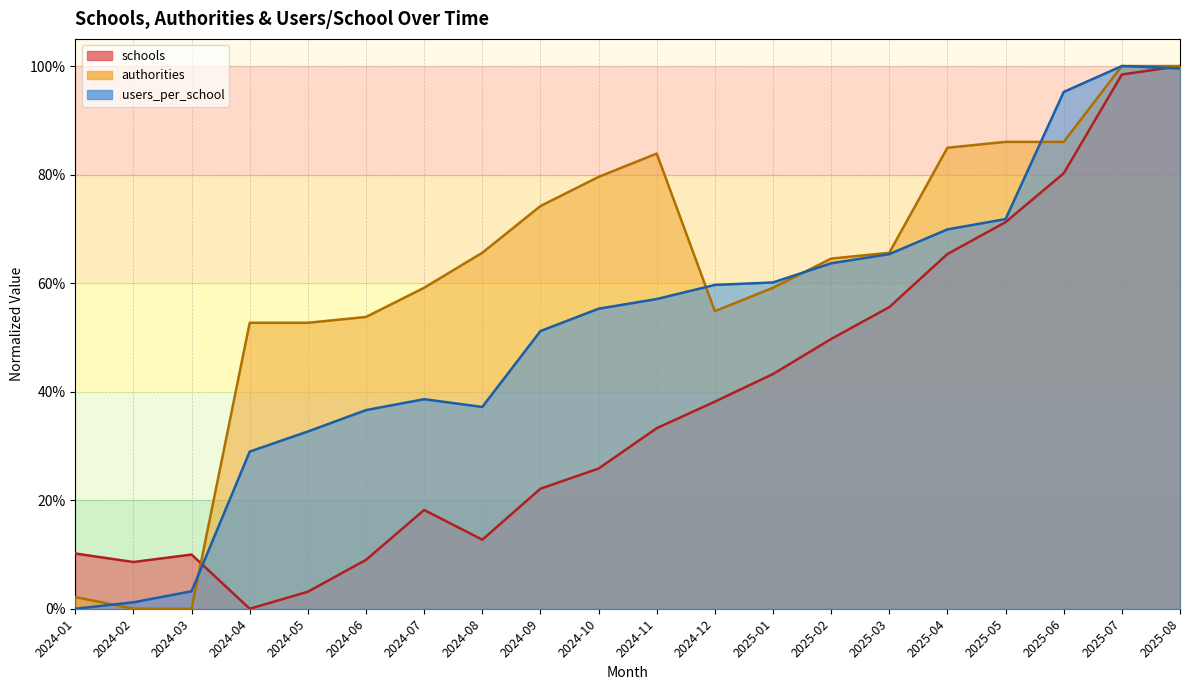

List the labels in order of authorities value, smallest first.

2024-02, 2024-03, 2024-01, 2024-04, 2024-05, 2024-06, 2024-12, 2024-07, 2025-01, 2025-02, 2024-08, 2025-03, 2024-09, 2024-10, 2024-11, 2025-04, 2025-05, 2025-06, 2025-07, 2025-08